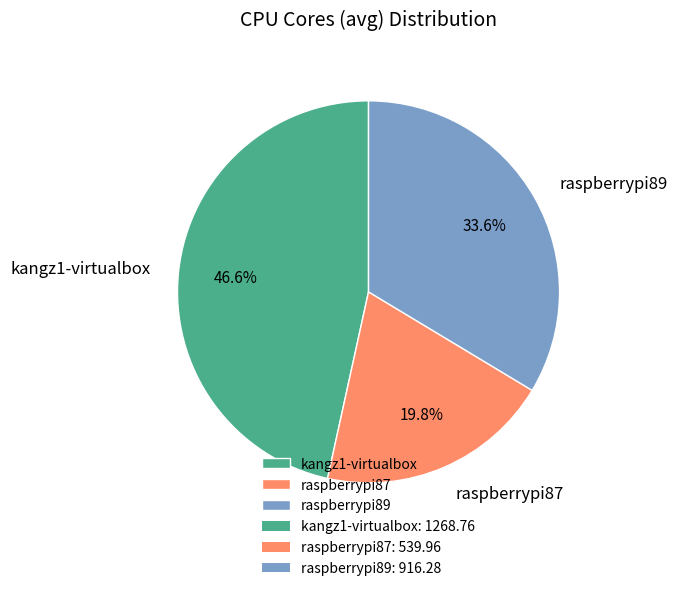

Is there a majority slice in this chart?

No